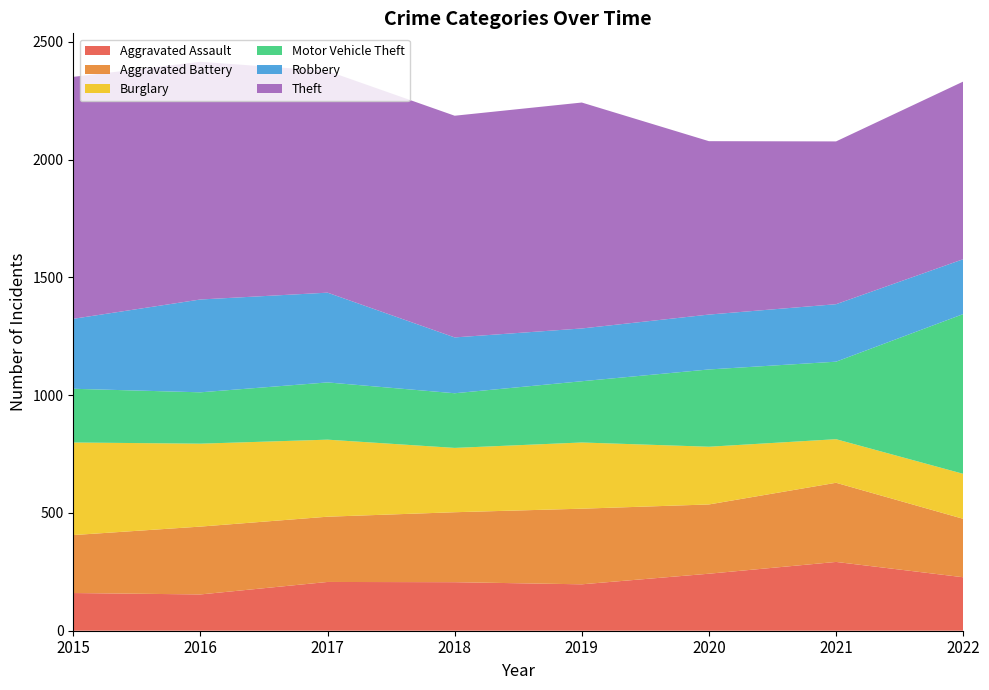

Reading left to right, what are all the values shown in this chart?

Aggravated Assault: 2015=160	2016=154	2017=207	2018=206	2019=197	2020=242	2021=292	2022=227
Aggravated Battery: 2015=246	2016=288	2017=277	2018=297	2019=321	2020=294	2021=336	2022=248
Burglary: 2015=393	2016=352	2017=327	2018=273	2019=281	2020=245	2021=185	2022=191
Motor Vehicle Theft: 2015=228	2016=218	2017=243	2018=232	2019=260	2020=328	2021=329	2022=678
Robbery: 2015=297	2016=394	2017=381	2018=237	2019=224	2020=233	2021=244	2022=233
Theft: 2015=1027	2016=1009	2017=941	2018=941	2019=959	2020=736	2021=691	2022=754